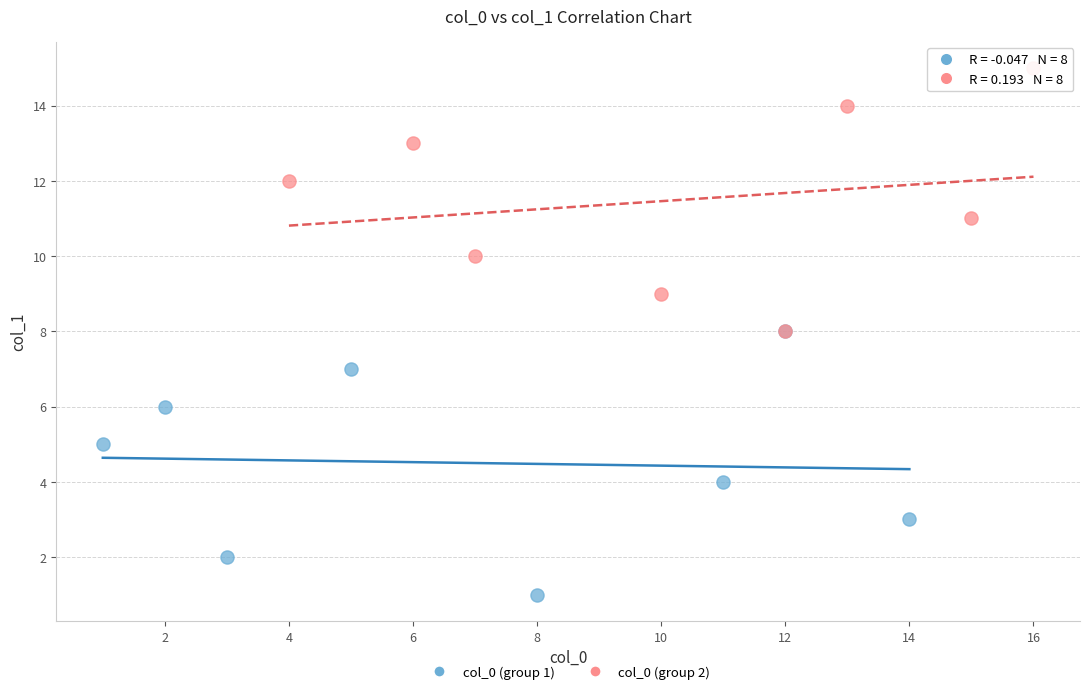

Which series reaches the minimum Y coordinate?

col_0 (group 1)